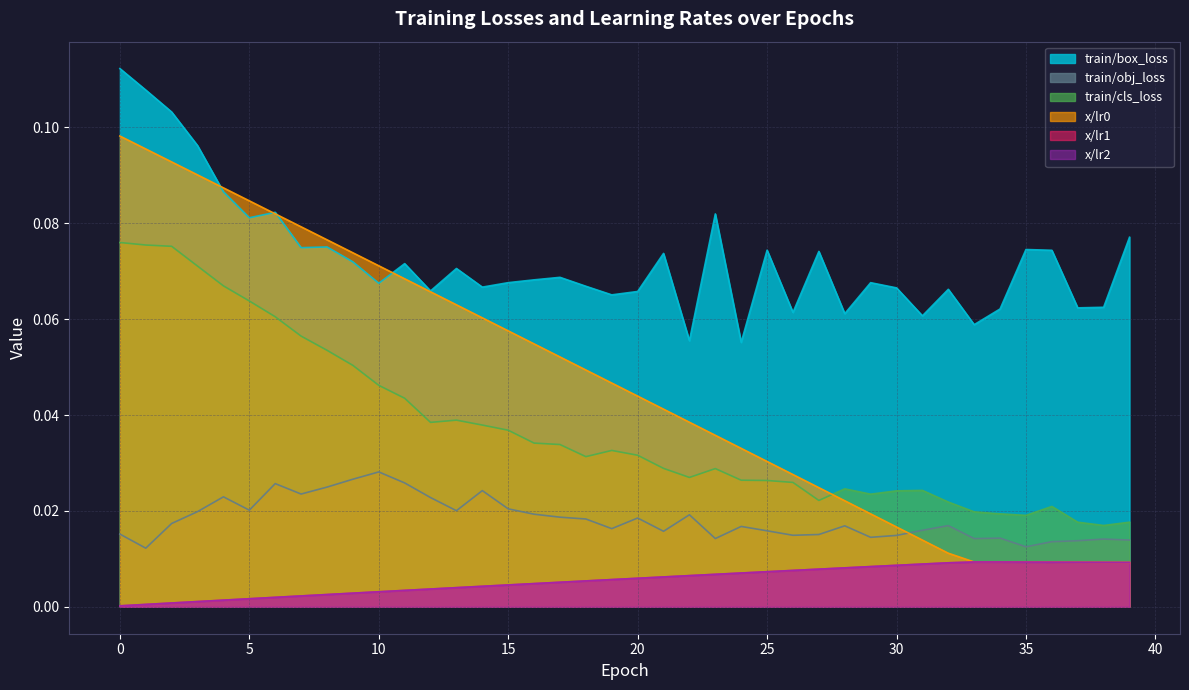

Is it true that train/obj_loss equals 0.0 at 23?

False